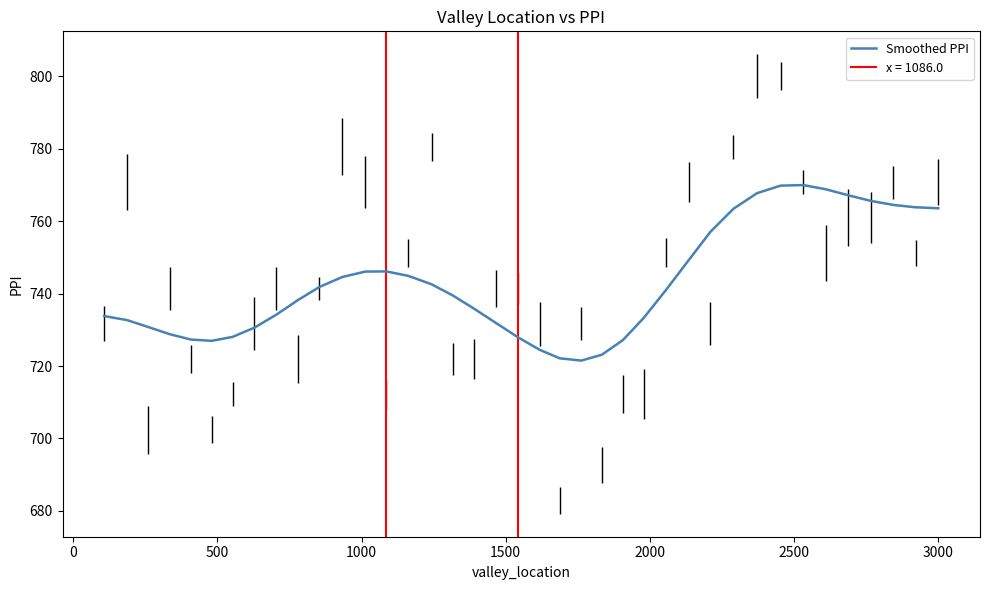

How many categories are shown in the chart?

39